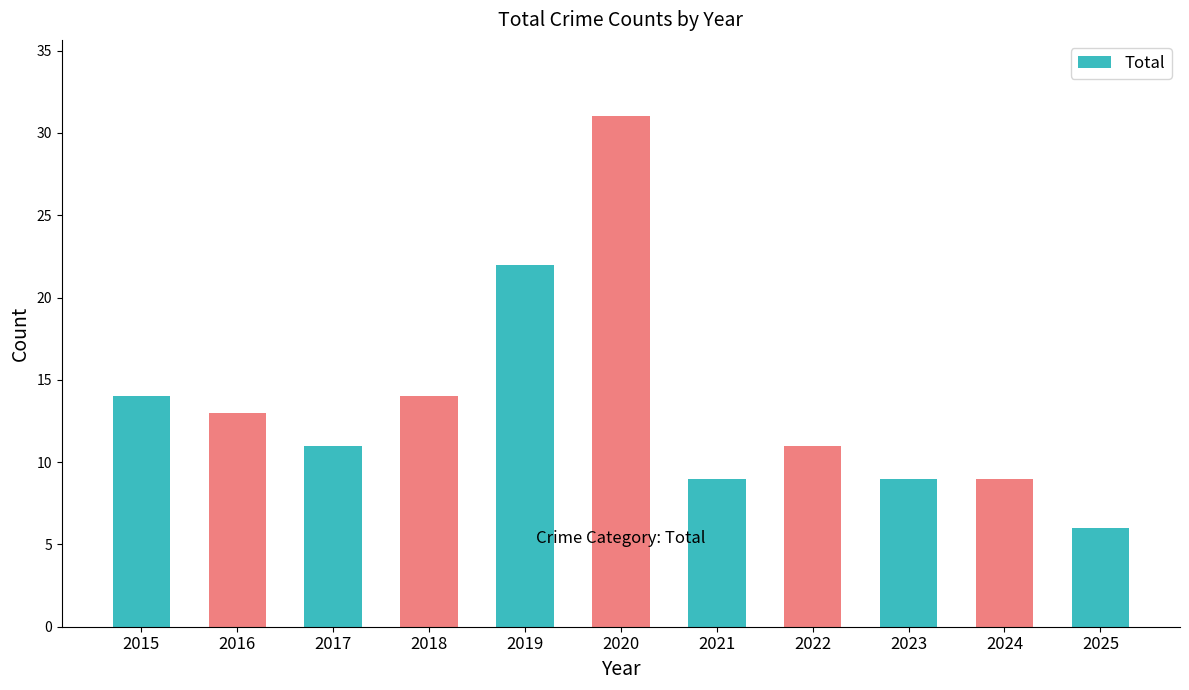

What is the difference between the values at 2017 and 2016?

2